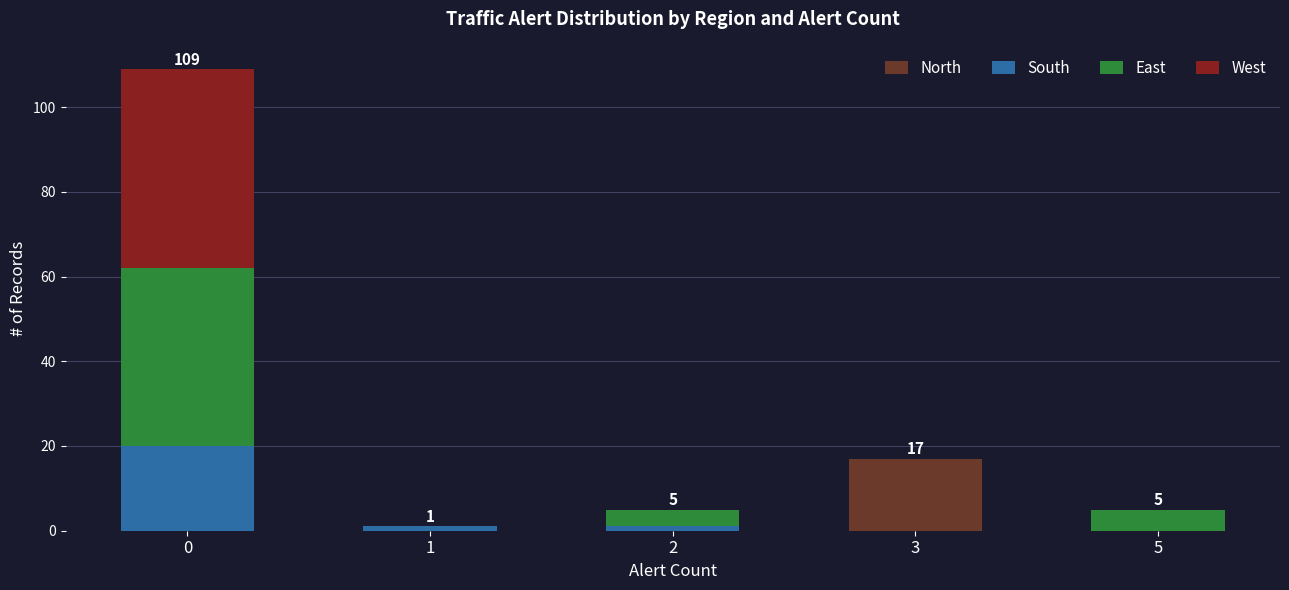

What is the sum of all North values?

17